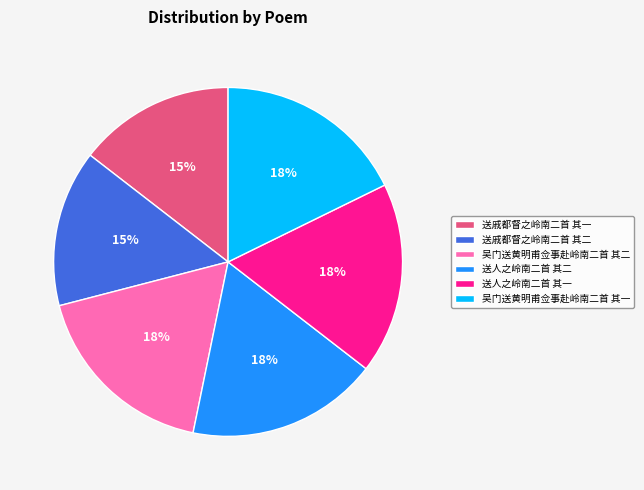

To the nearest percent, what is the average slice percentage?

17%